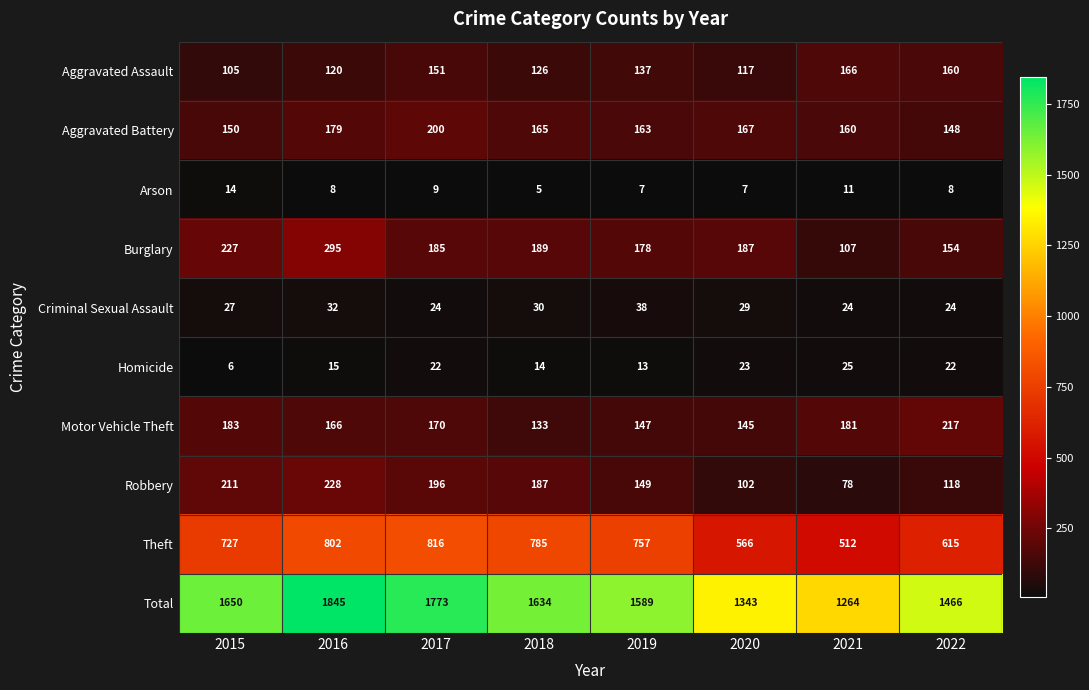

Which series has the largest range (max minus min)?

Total